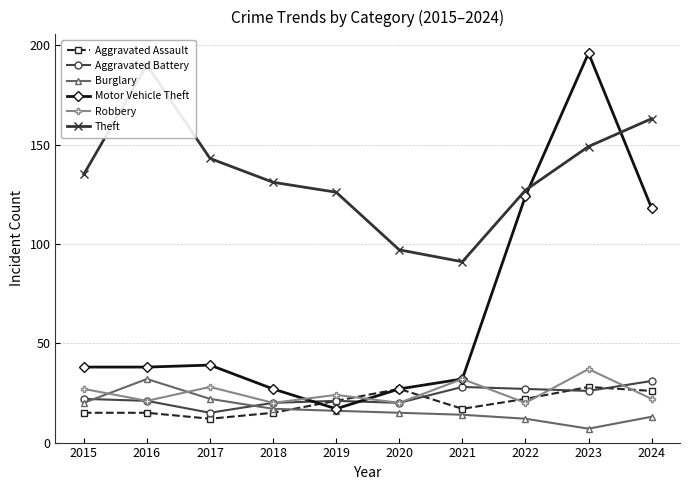

What is the value of the Motor Vehicle Theft point at the 9th from the left?

196